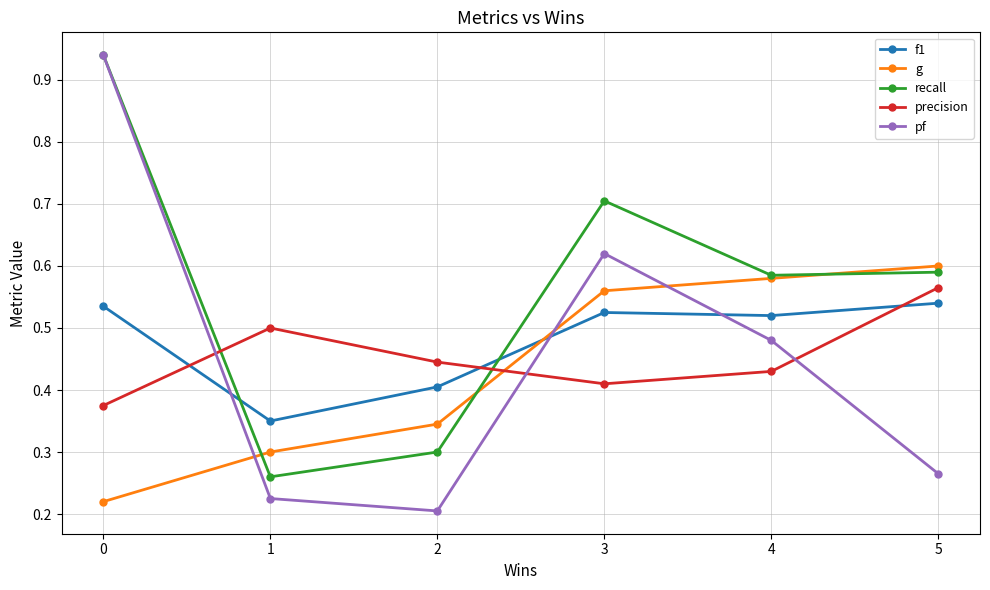

True or false: precision has more than 1 points higher than both neighbors.

False